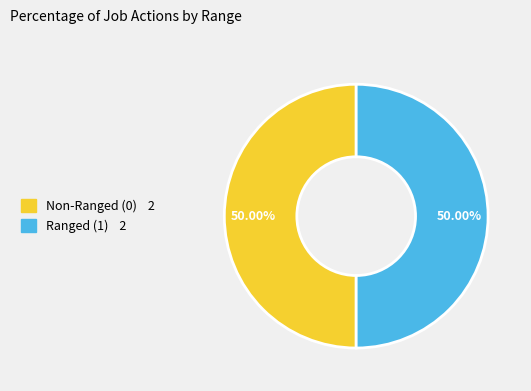

How many segments does this pie chart have?

2